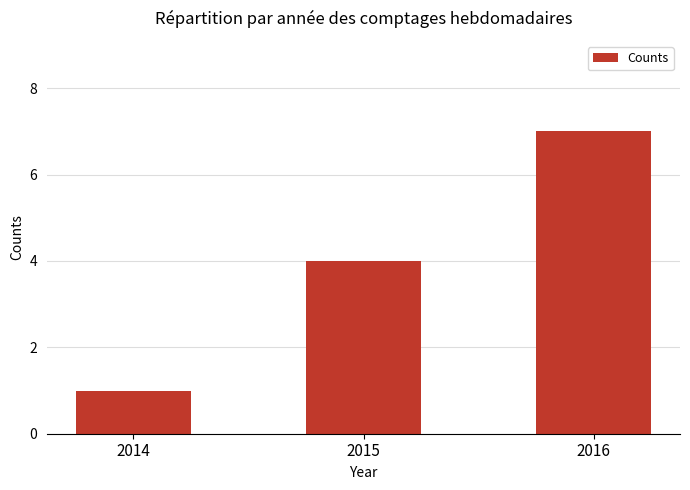

Rank the categories by value from highest to lowest.

2016, 2015, 2014